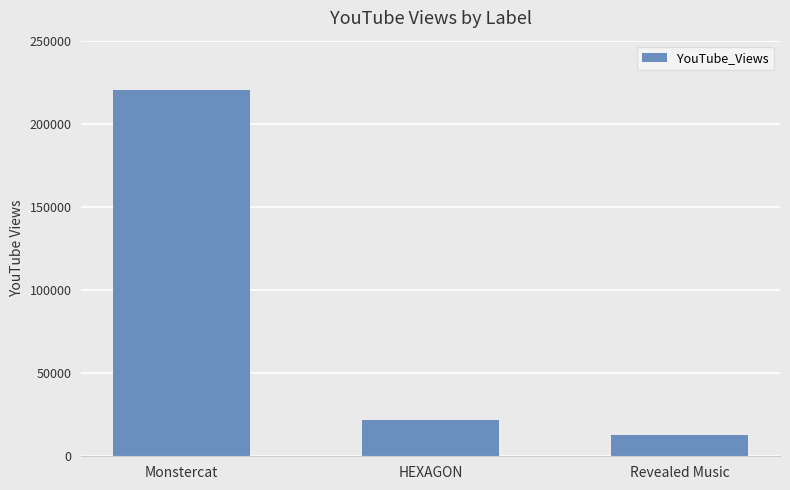

Between Monstercat and Revealed Music, which is larger?

Monstercat